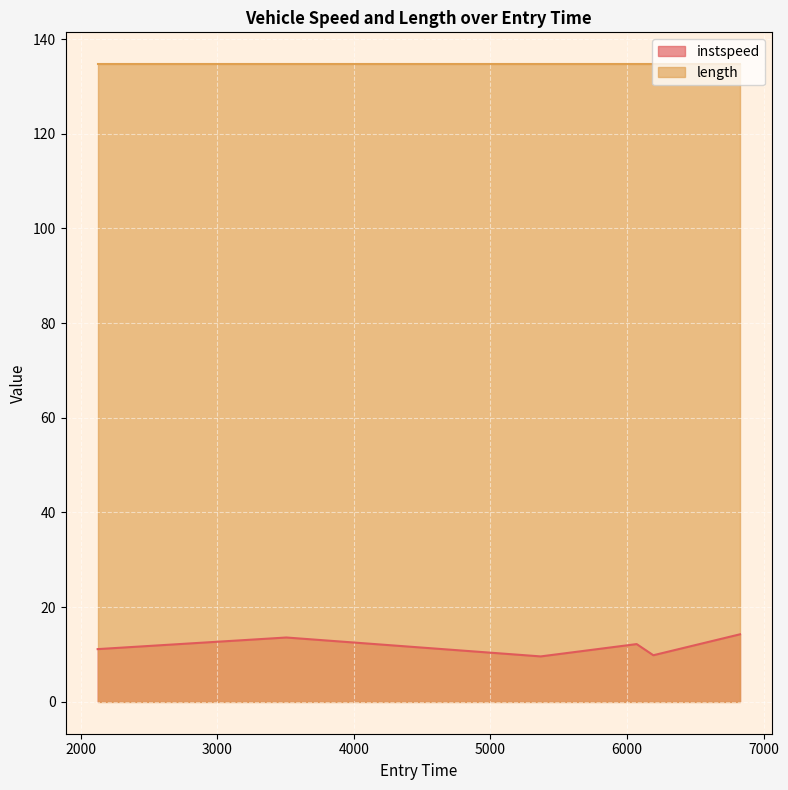

What is the minimum value shown in the chart?

9.6